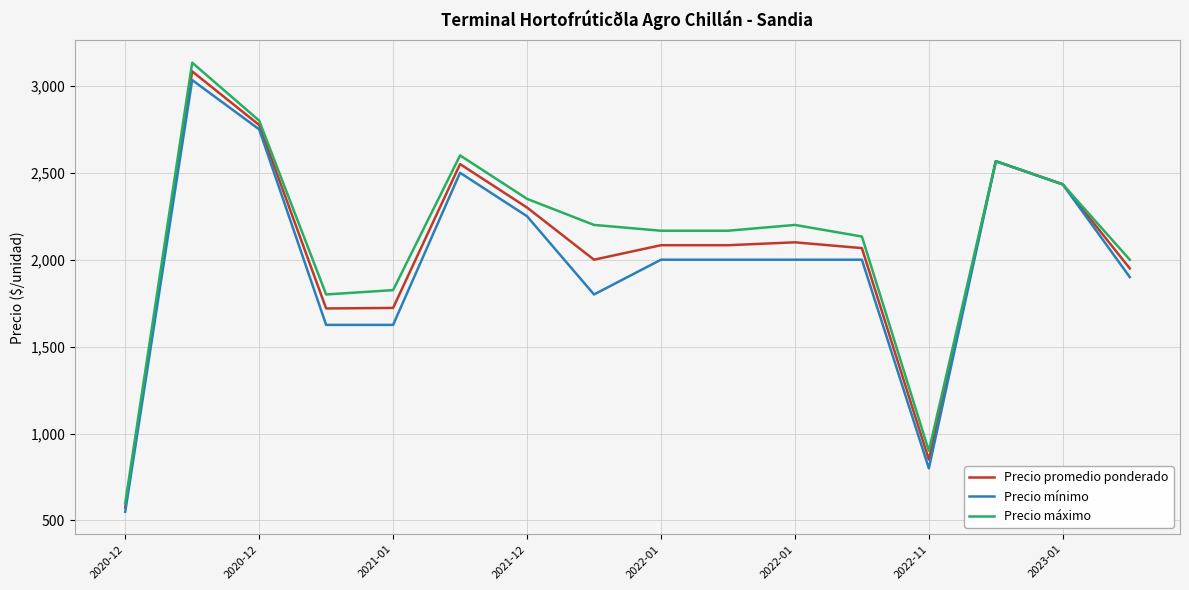

At how many categories does at least one series exceed 2066?

11